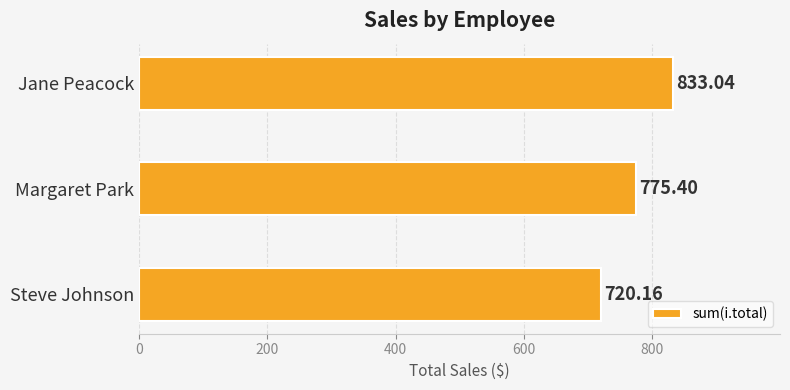

Count the number of data series in this chart.

1